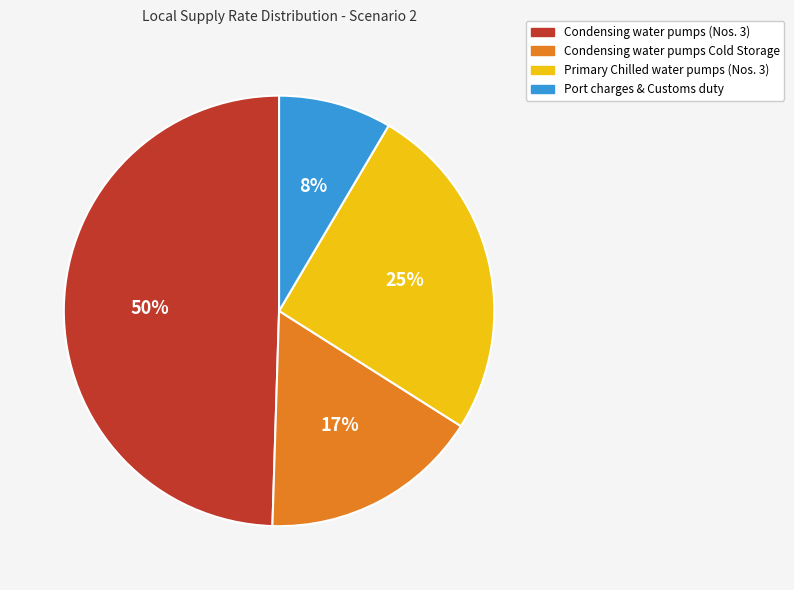

To the nearest percent, what percentage of the pie is Primary Chilled water pumps (Nos. 3)?

25%